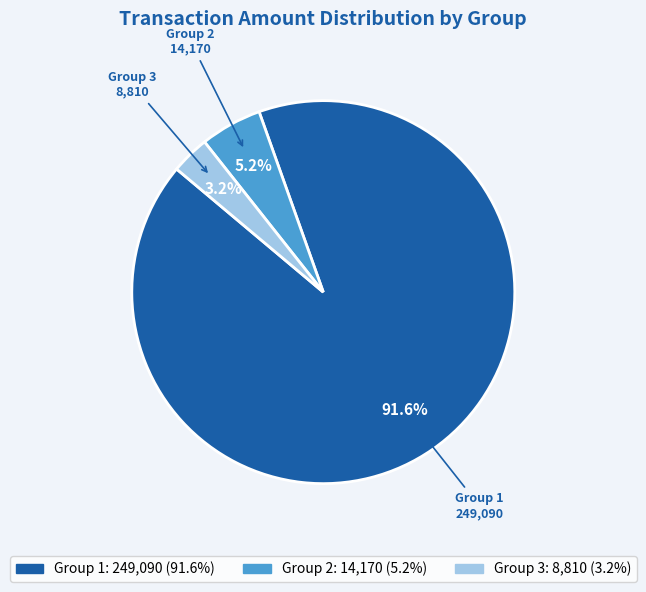

How many segments does this pie chart have?

3